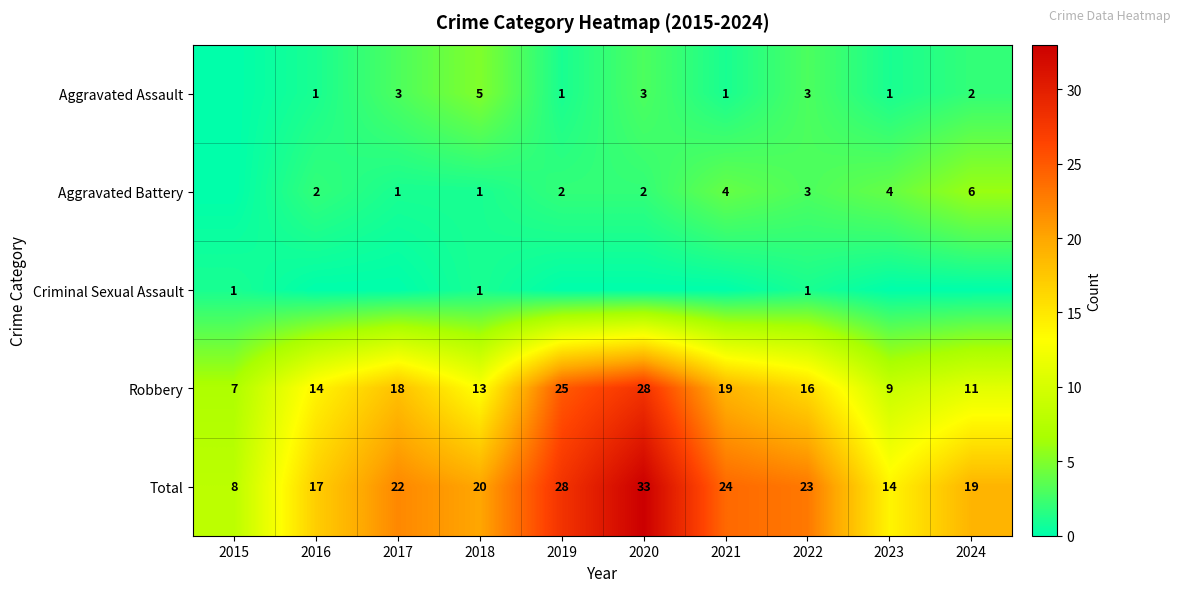

Is the value of Aggravated Assault at 2019 greater than the value of Robbery at 2019?

No